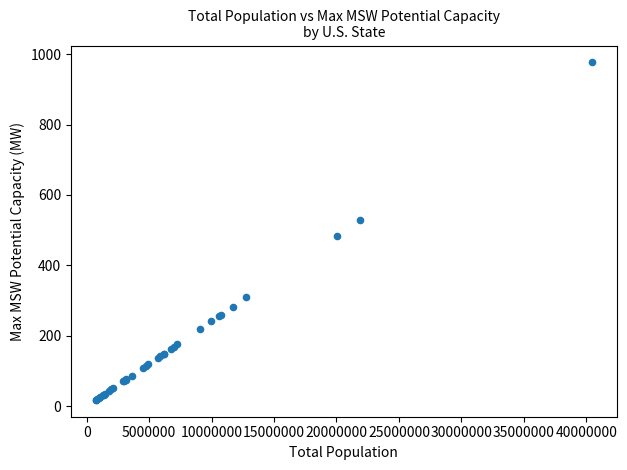

What Y value in the scatter plot is closest to 497?

483.8